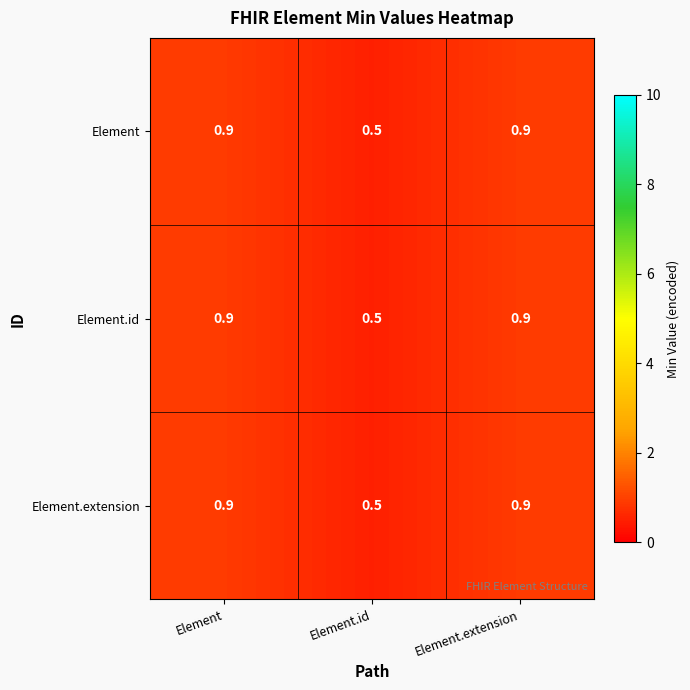

What is the sum of the Element.id values at Element.id and Element.extension?

1.4